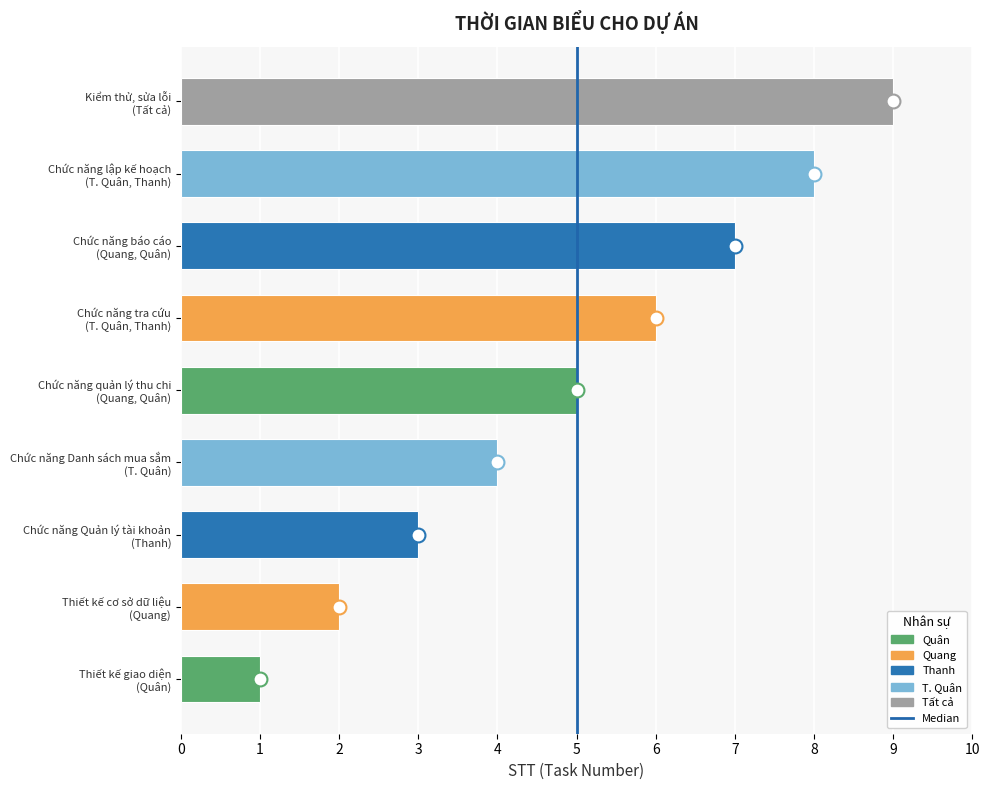

The chart shows a value of 1 at 5. True or false?

True